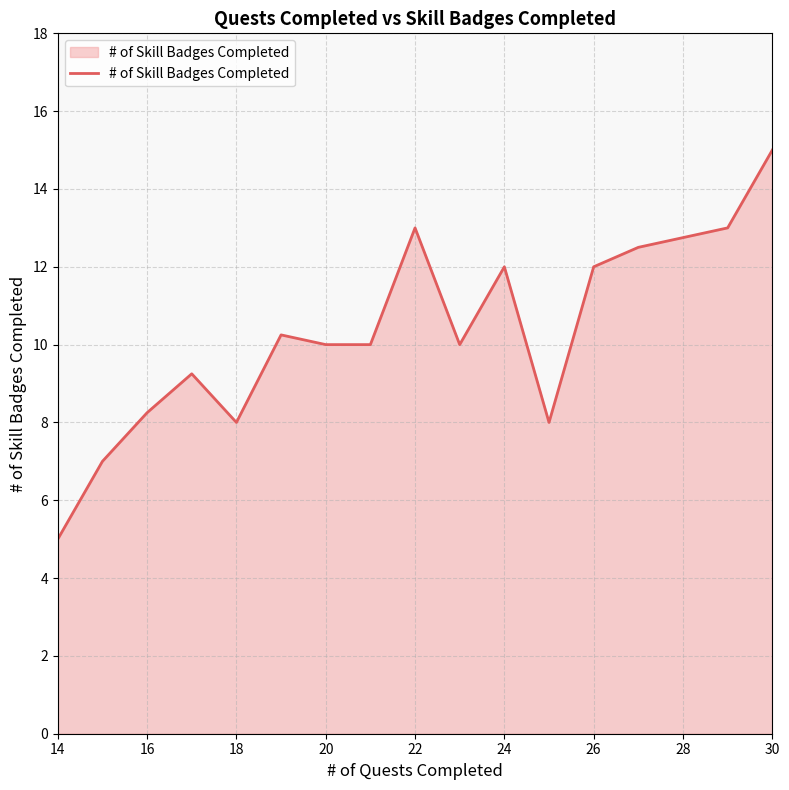

What is the maximum value shown in the chart?

15.0